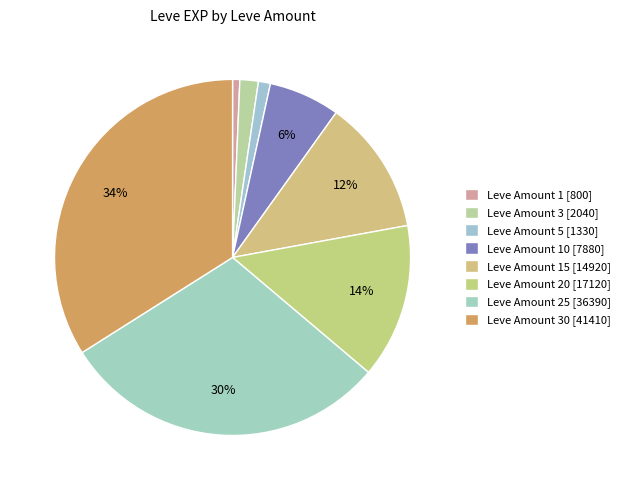

Which category has the biggest portion of the pie?

30